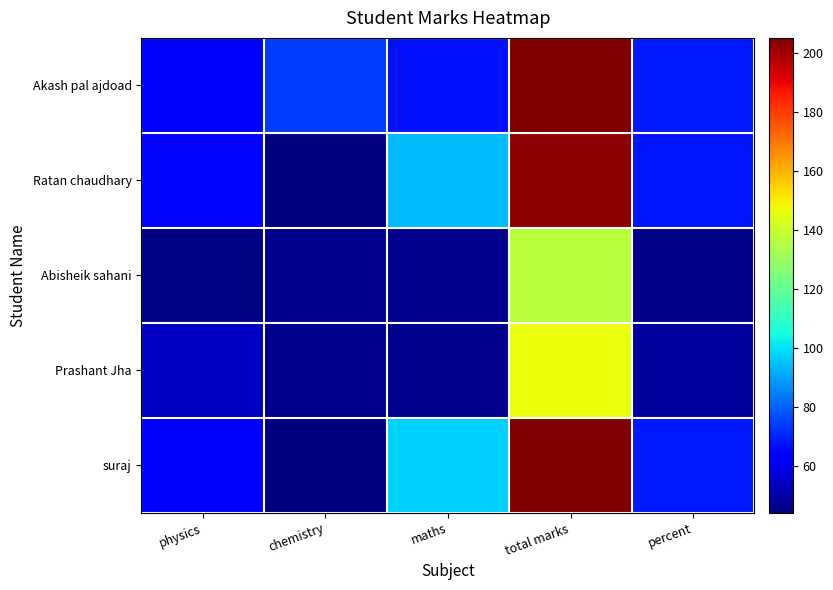

Reading left to right, extract all data points from this chart.

Akash pal ajdoad: physics=64.0	chemistry=74.0	maths=67.0	total marks=205.0	percent=68.3
Ratan chaudhary: physics=65.0	chemistry=44.0	maths=94.0	total marks=203.0	percent=67.7
Abisheik sahani: physics=45.0	chemistry=46.0	maths=46.0	total marks=137.0	percent=45.7
Prashant Jha: physics=54.0	chemistry=46.0	maths=46.0	total marks=146.0	percent=48.7
suraj: physics=64.0	chemistry=44.0	maths=97.0	total marks=205.0	percent=68.3